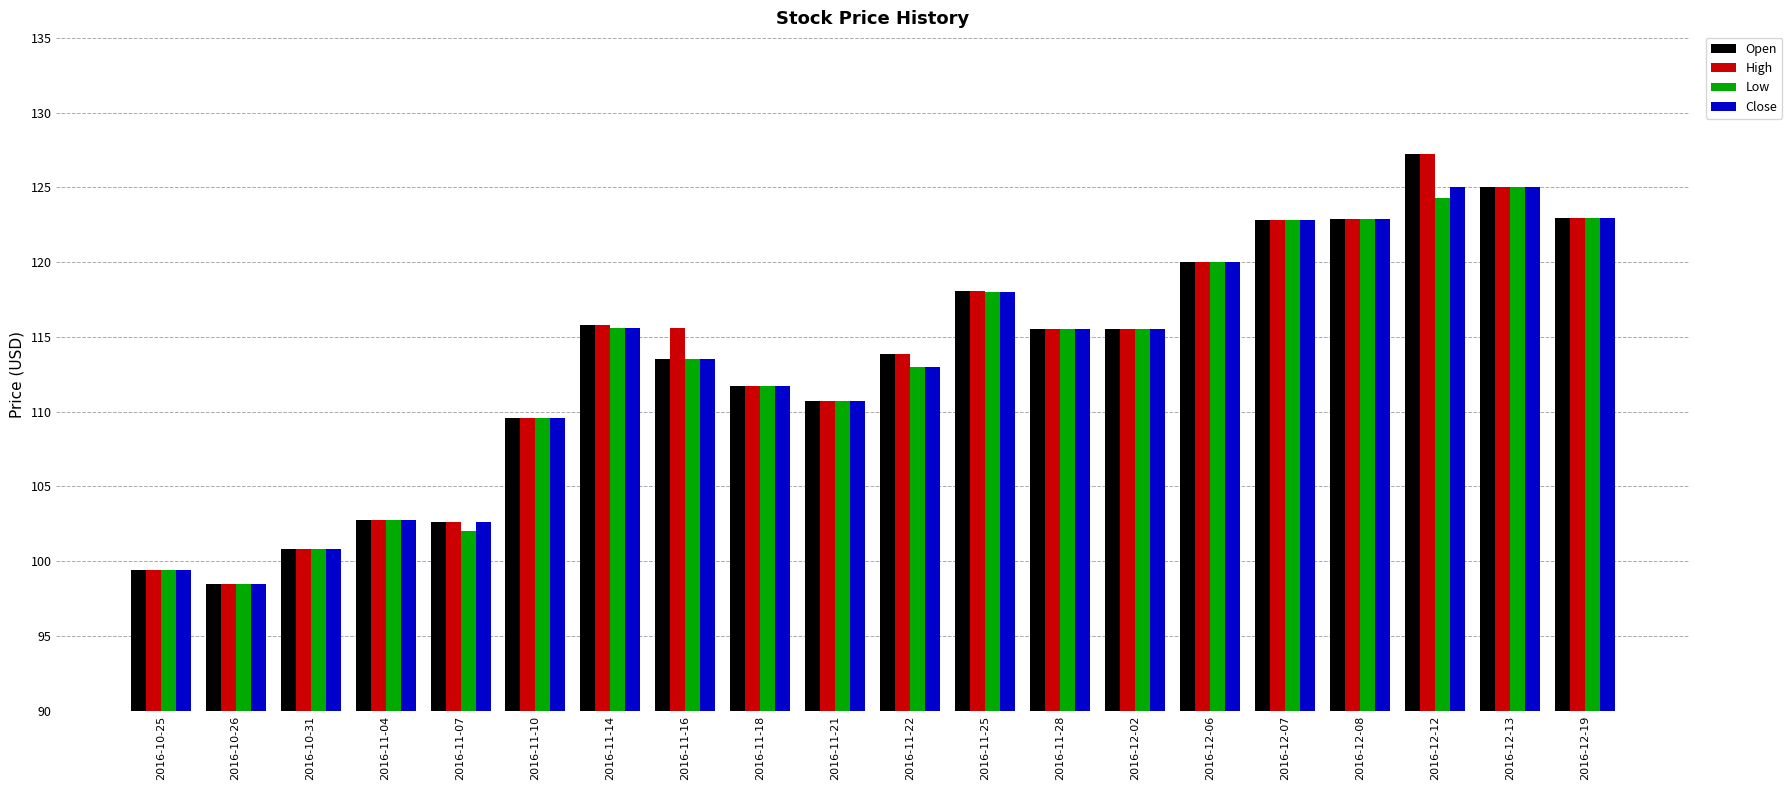

What is the sum of the Low values at 2016-12-08 and 2016-11-21?

233.6